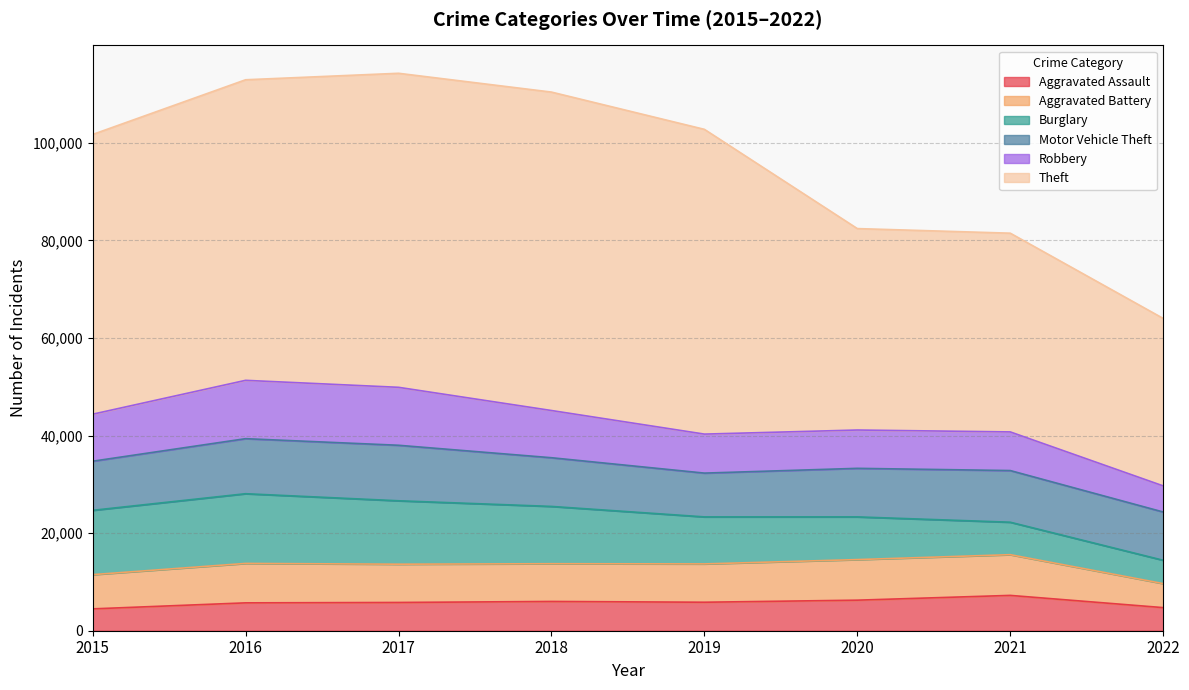

Which category has the lowest value in the Theft series?

2022